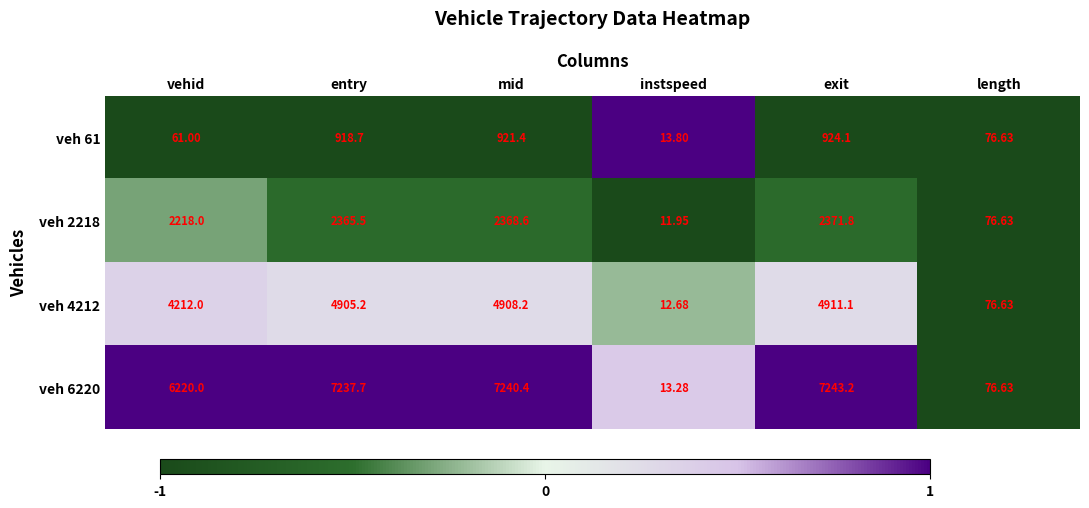

At which category does the chart reach its peak across all series?

exit